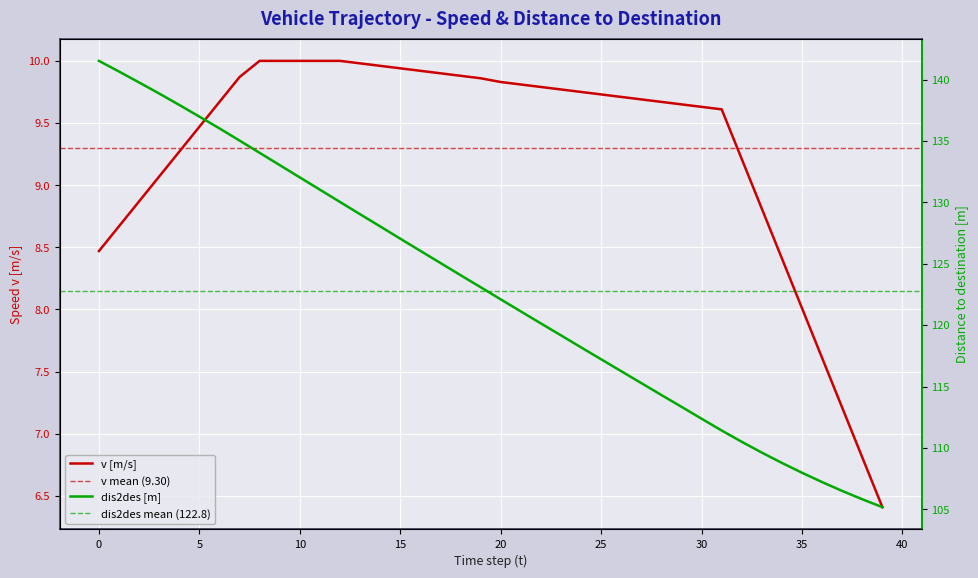

Rank the series by their maximum value, from highest to lowest.

dis2des, v